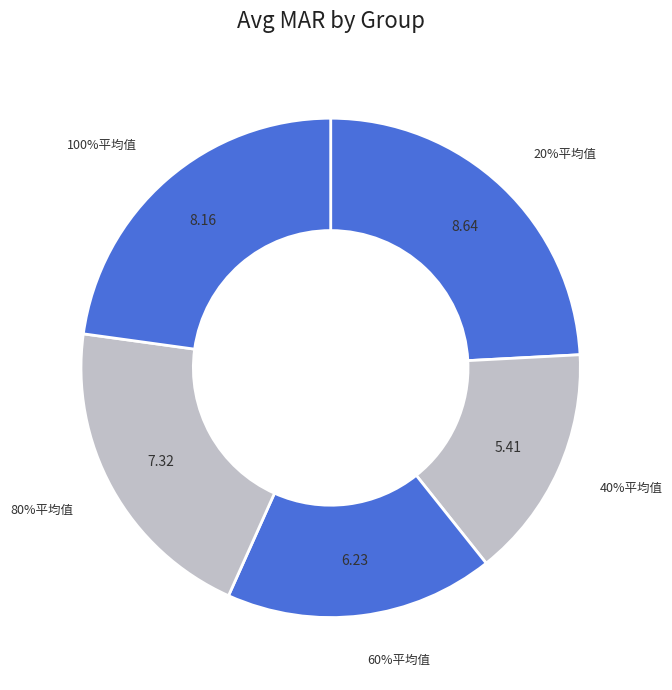

Does 20%平均值 account for over 50% of the chart?

No